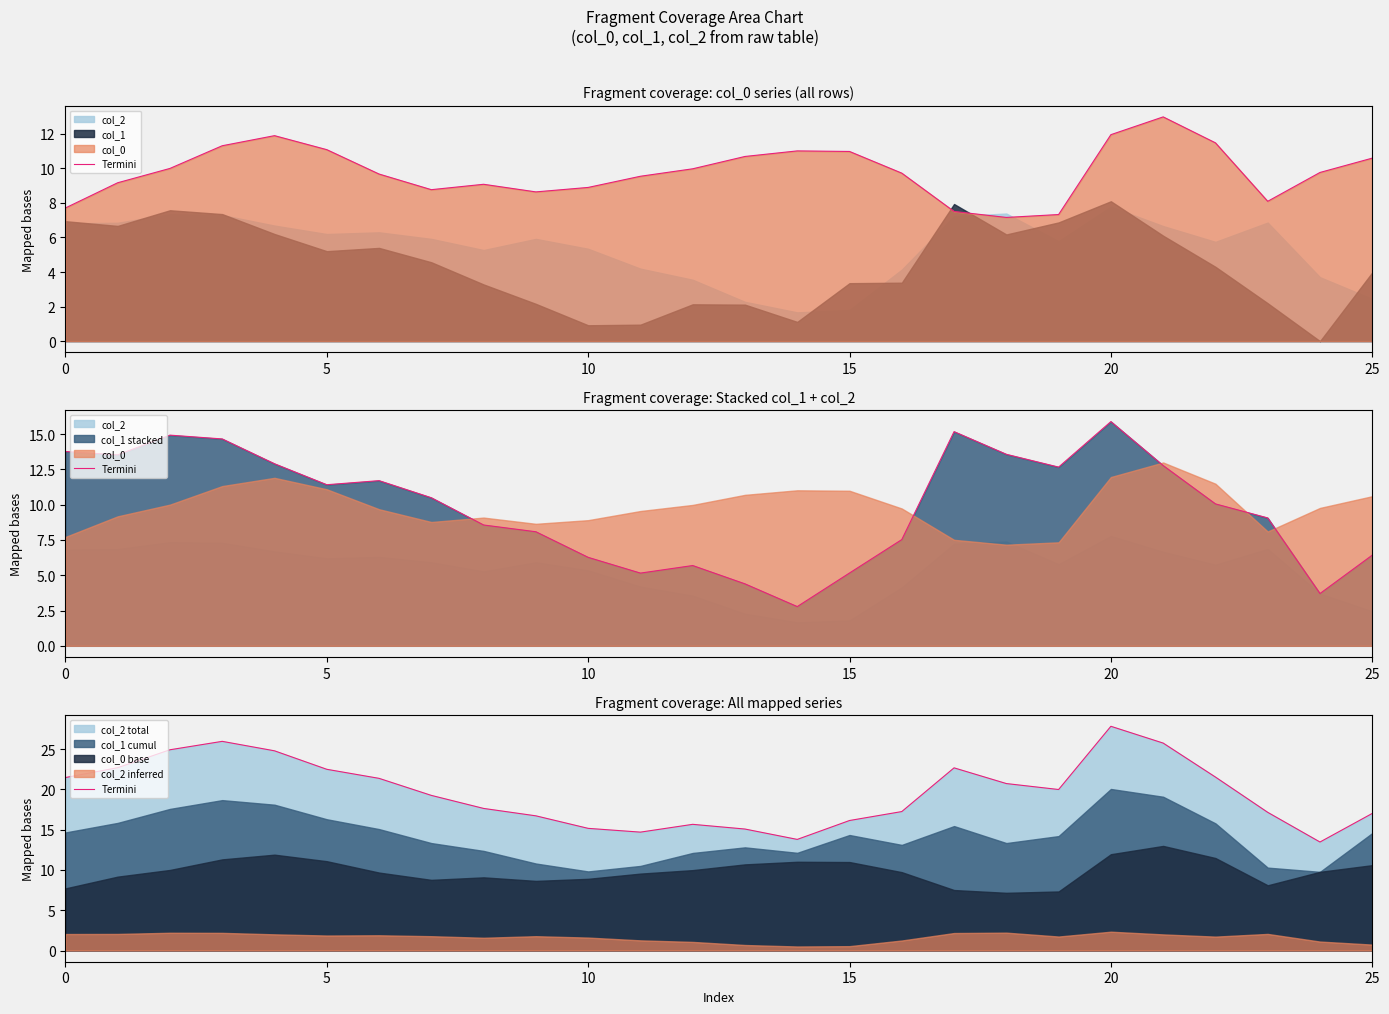

The chart shows a value of 20.7 at 18. True or false?

True